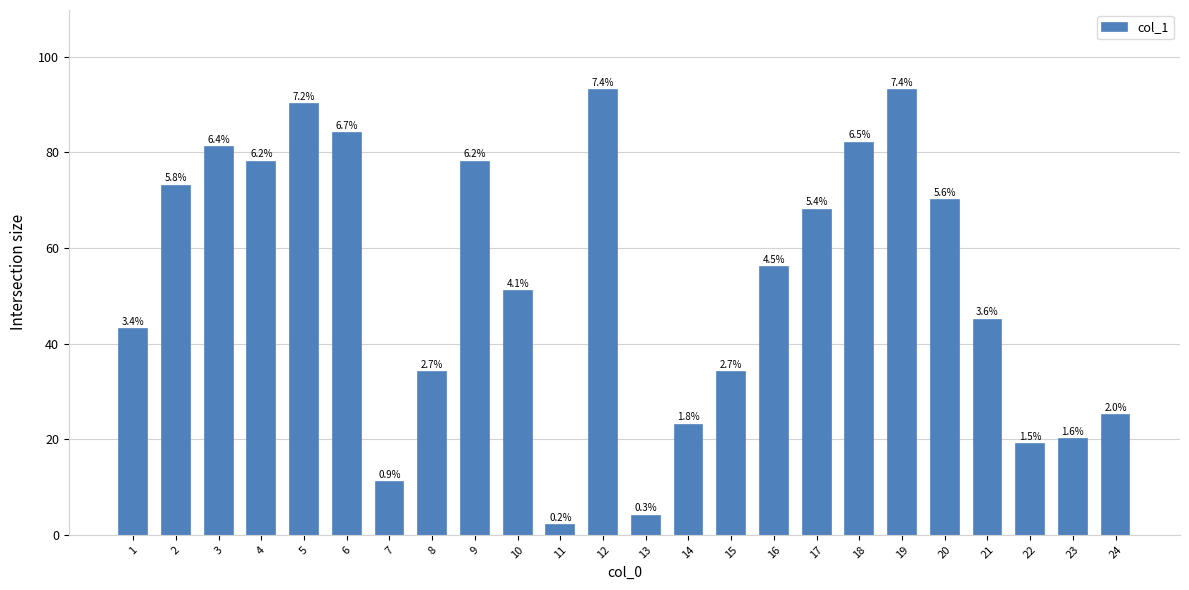

What is the difference between the maximum and second lowest values?

89